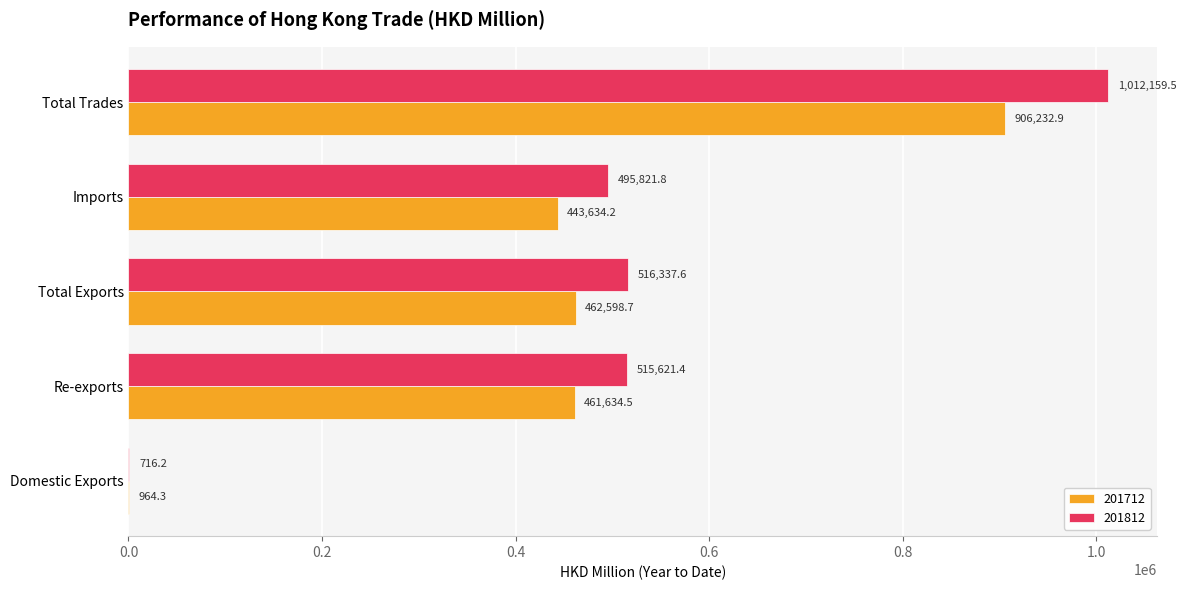

The 201812 series shows 690740.4 at Imports. True or false?

False